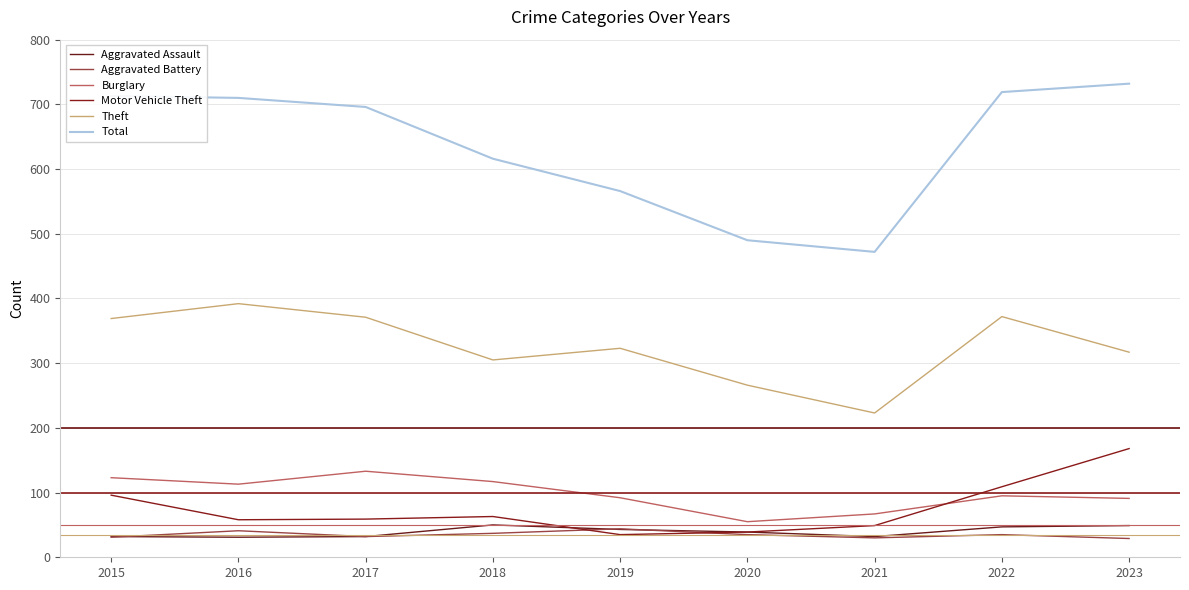

Is this an area chart (filled region under the line)?

No